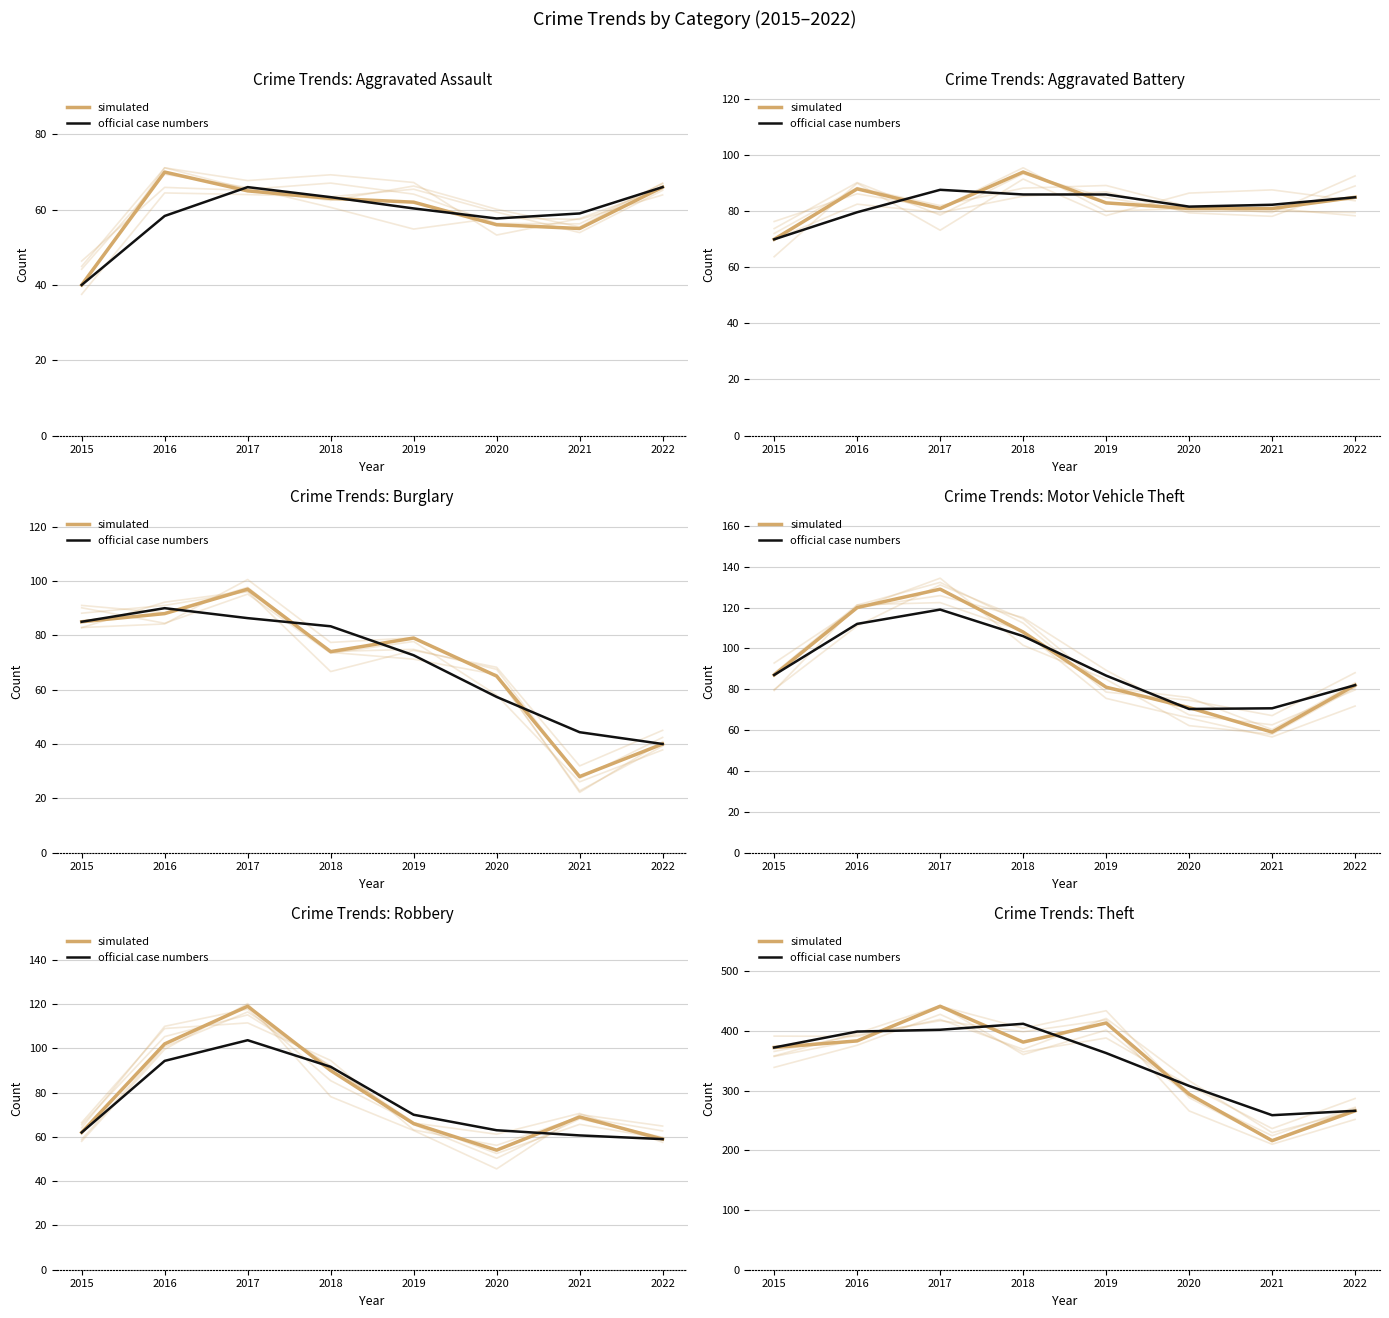

The value of simulated at 2022 is 266.0. True or false?

True